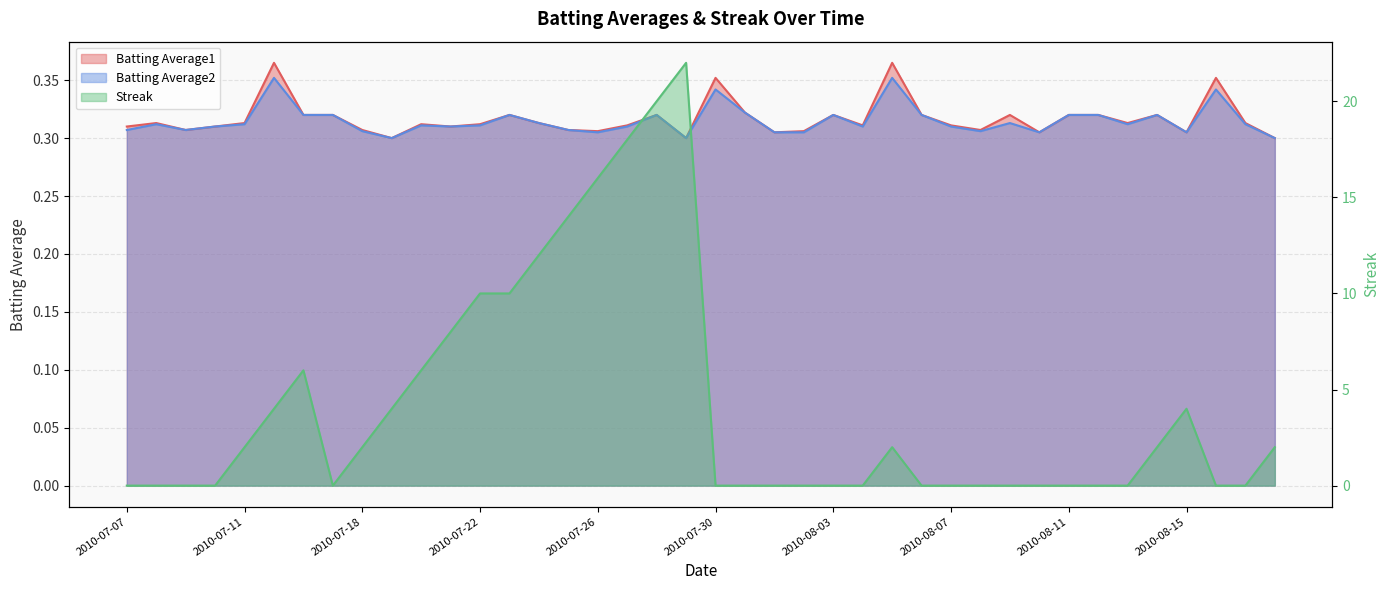

True or false: Streak and Batting Average1 cross at least once.

True